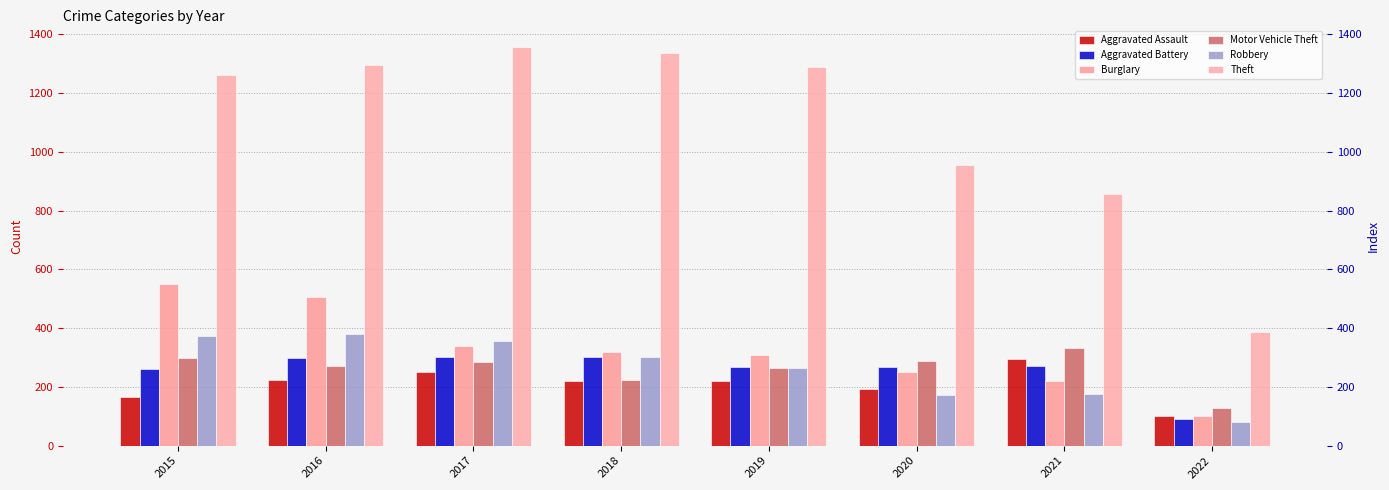

Where is Aggravated Assault nearest to the value 198?

2020